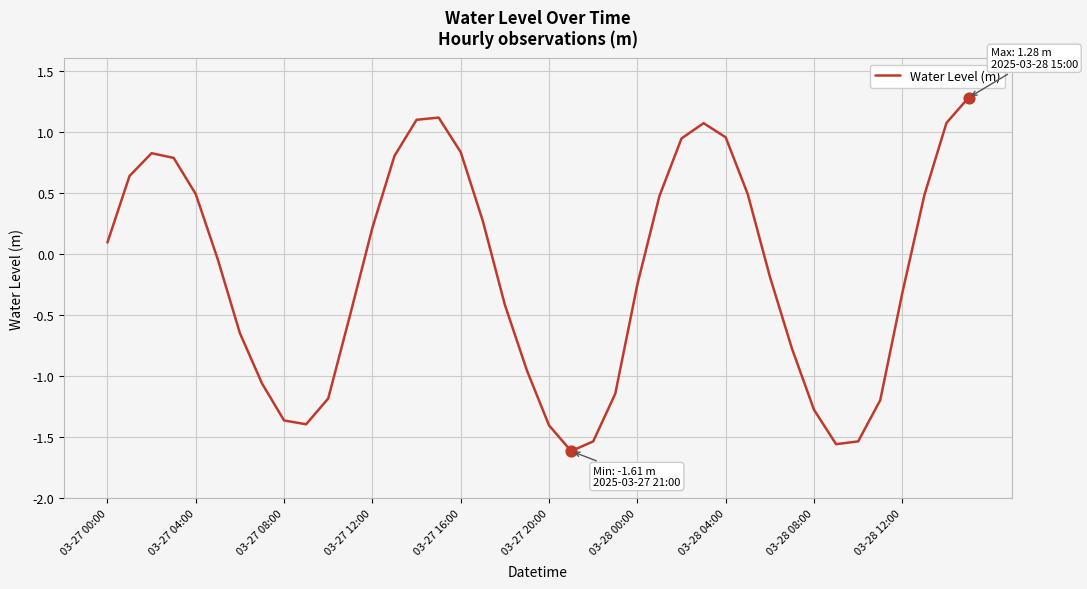

What is the greatest value displayed?

1.3